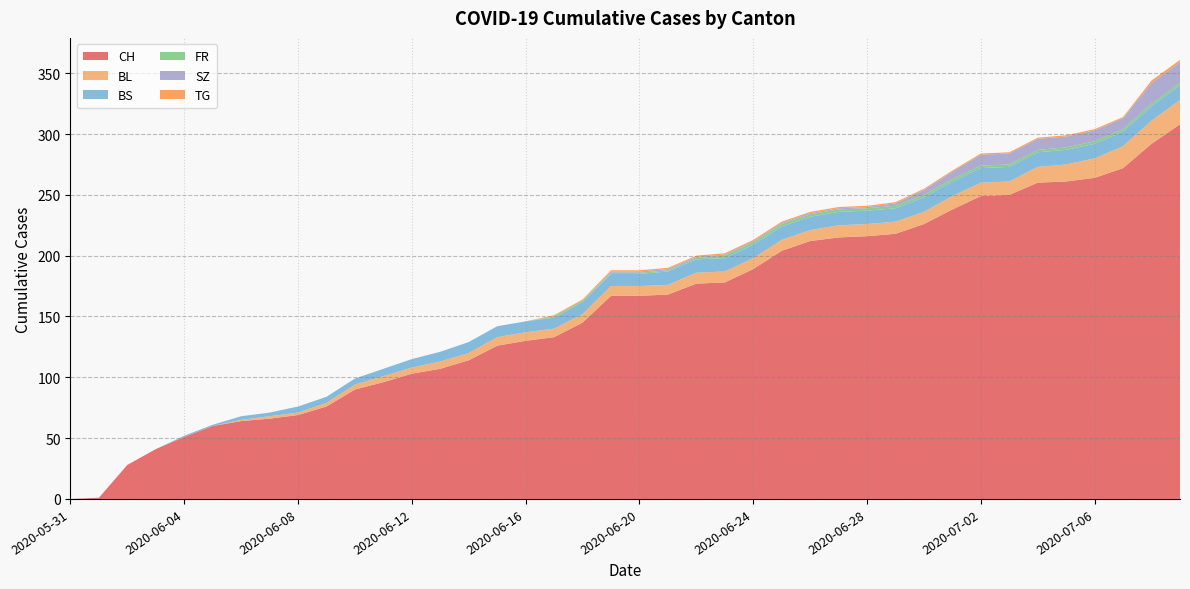

Reading right to left, transcribe all the data shown in this chart.

CH: 2020-07-09=308	2020-07-08=292	2020-07-07=272	2020-07-06=264	2020-07-05=261	2020-07-04=260	2020-07-03=250	2020-07-02=249	2020-07-01=238	2020-06-30=226	2020-06-29=218	2020-06-28=216	2020-06-27=215	2020-06-26=212	2020-06-25=204	2020-06-24=189	2020-06-23=178	2020-06-22=177	2020-06-21=168	2020-06-20=167	2020-06-19=167	2020-06-18=145	2020-06-17=133	2020-06-16=130	2020-06-15=126	2020-06-14=114	2020-06-13=107	2020-06-12=103	2020-06-11=96	2020-06-10=90	2020-06-09=76	2020-06-08=69	2020-06-07=66	2020-06-06=64	2020-06-05=60	2020-06-04=51	2020-06-03=41	2020-06-02=28	2020-06-01=1	2020-05-31=0
BL: 2020-07-09=20	2020-07-08=19	2020-07-07=18	2020-07-06=16	2020-07-05=14	2020-07-04=13	2020-07-03=11	2020-07-02=11	2020-07-01=11	2020-06-30=10	2020-06-29=10	2020-06-28=10	2020-06-27=10	2020-06-26=9	2020-06-25=9	2020-06-24=9	2020-06-23=9	2020-06-22=9	2020-06-21=8	2020-06-20=8	2020-06-19=8	2020-06-18=7	2020-06-17=7	2020-06-16=7	2020-06-15=7	2020-06-14=6	2020-06-13=6	2020-06-12=5	2020-06-11=5	2020-06-10=4	2020-06-09=3	2020-06-08=2	2020-06-07=2	2020-06-06=1	2020-06-05=0	2020-06-04=0	2020-06-03=0	2020-06-02=0	2020-06-01=0	2020-05-31=0
BS: 2020-07-09=12	2020-07-08=12	2020-07-07=12	2020-07-06=12	2020-07-05=12	2020-07-04=12	2020-07-03=12	2020-07-02=12	2020-07-01=12	2020-06-30=12	2020-06-29=11	2020-06-28=11	2020-06-27=11	2020-06-26=11	2020-06-25=11	2020-06-24=11	2020-06-23=11	2020-06-22=11	2020-06-21=11	2020-06-20=10	2020-06-19=10	2020-06-18=10	2020-06-17=9	2020-06-16=9	2020-06-15=9	2020-06-14=9	2020-06-13=8	2020-06-12=7	2020-06-11=6	2020-06-10=5	2020-06-09=5	2020-06-08=5	2020-06-07=3	2020-06-06=3	2020-06-05=1	2020-06-04=1	2020-06-03=0	2020-06-02=0	2020-06-01=0	2020-05-31=0
FR: 2020-07-09=2	2020-07-08=2	2020-07-07=2	2020-07-06=2	2020-07-05=2	2020-07-04=2	2020-07-03=2	2020-07-02=2	2020-07-01=2	2020-06-30=2	2020-06-29=2	2020-06-28=2	2020-06-27=2	2020-06-26=2	2020-06-25=2	2020-06-24=2	2020-06-23=2	2020-06-22=1	2020-06-21=1	2020-06-20=1	2020-06-19=1	2020-06-18=1	2020-06-17=1	2020-06-16=0	2020-06-15=0	2020-06-14=0	2020-06-13=0	2020-06-12=0	2020-06-11=0	2020-06-10=0	2020-06-09=0	2020-06-08=0	2020-06-07=0	2020-06-06=0	2020-06-05=0	2020-06-04=0	2020-06-03=0	2020-06-02=0	2020-06-01=0	2020-05-31=0
SZ: 2020-07-09=17	2020-07-08=17	2020-07-07=9	2020-07-06=9	2020-07-05=9	2020-07-04=9	2020-07-03=9	2020-07-02=9	2020-07-01=6	2020-06-30=4	2020-06-29=2	2020-06-28=1	2020-06-27=1	2020-06-26=1	2020-06-25=1	2020-06-24=1	2020-06-23=1	2020-06-22=1	2020-06-21=1	2020-06-20=1	2020-06-19=1	2020-06-18=0	2020-06-17=0	2020-06-16=0	2020-06-15=0	2020-06-14=0	2020-06-13=0	2020-06-12=0	2020-06-11=0	2020-06-10=0	2020-06-09=0	2020-06-08=0	2020-06-07=0	2020-06-06=0	2020-06-05=0	2020-06-04=0	2020-06-03=0	2020-06-02=0	2020-06-01=0	2020-05-31=0
TG: 2020-07-09=2	2020-07-08=2	2020-07-07=1	2020-07-06=1	2020-07-05=1	2020-07-04=1	2020-07-03=1	2020-07-02=1	2020-07-01=1	2020-06-30=1	2020-06-29=1	2020-06-28=1	2020-06-27=1	2020-06-26=1	2020-06-25=1	2020-06-24=1	2020-06-23=1	2020-06-22=1	2020-06-21=1	2020-06-20=1	2020-06-19=1	2020-06-18=1	2020-06-17=1	2020-06-16=0	2020-06-15=0	2020-06-14=0	2020-06-13=0	2020-06-12=0	2020-06-11=0	2020-06-10=0	2020-06-09=0	2020-06-08=0	2020-06-07=0	2020-06-06=0	2020-06-05=0	2020-06-04=0	2020-06-03=0	2020-06-02=0	2020-06-01=0	2020-05-31=0